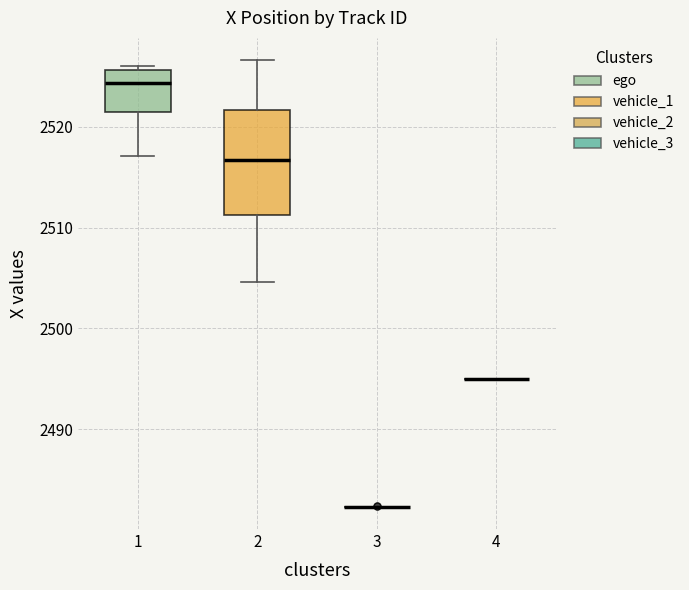

Where is the lower edge of the box at x = 2 on the y-axis? The values are not printed on the chart, so give them approximately, as read against the axis.

2511